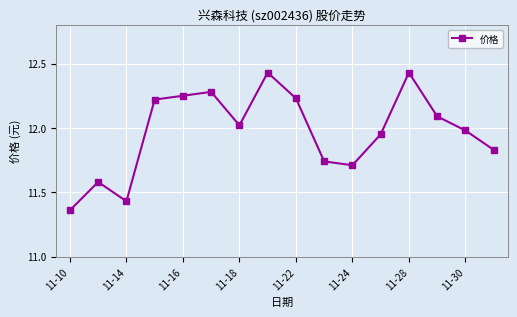

What is the sum of all values?

191.5